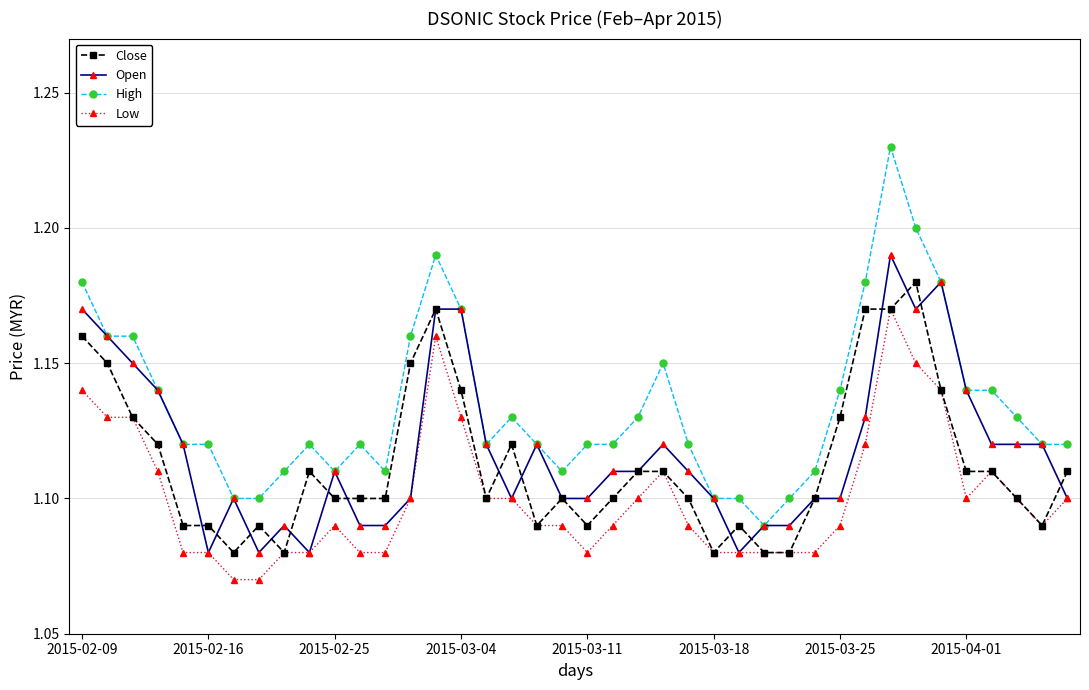

Count the Low values in the range 1 to 2.

40